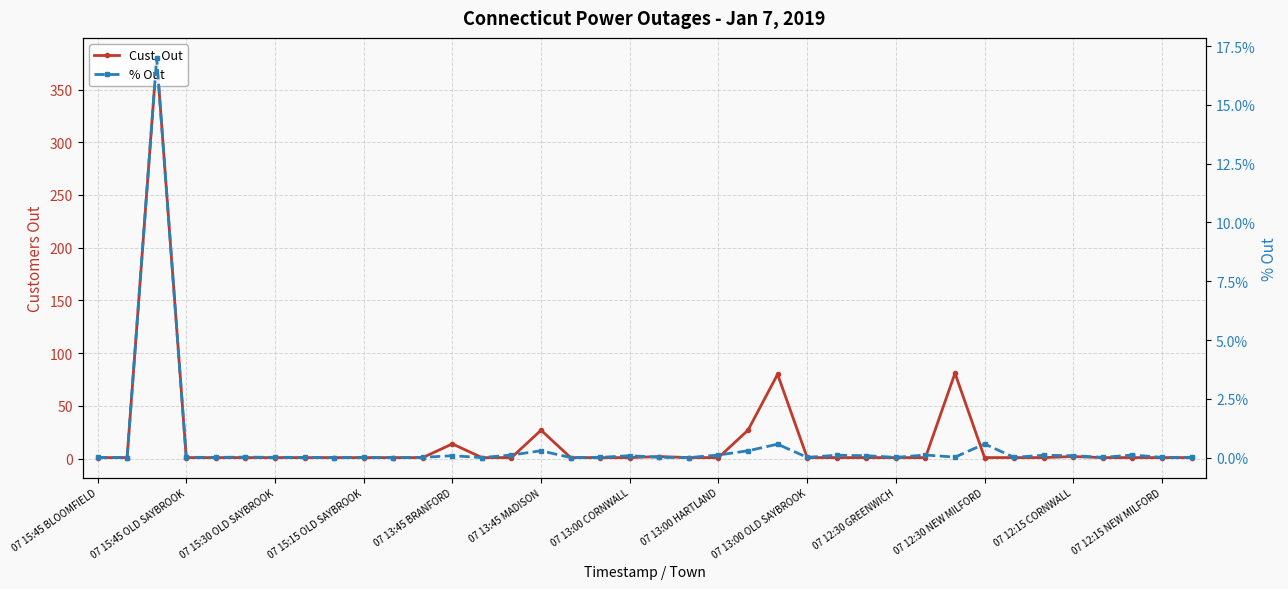

True or false: Cust. Out has more than 1 points higher than both neighbors.

True